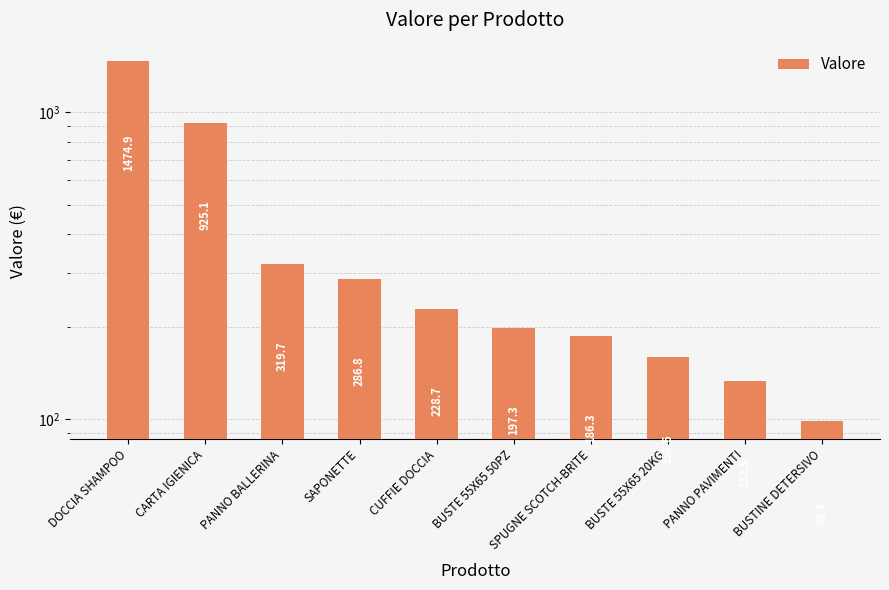

Where does the data first go above 228?

DOCCIA SHAMPOO